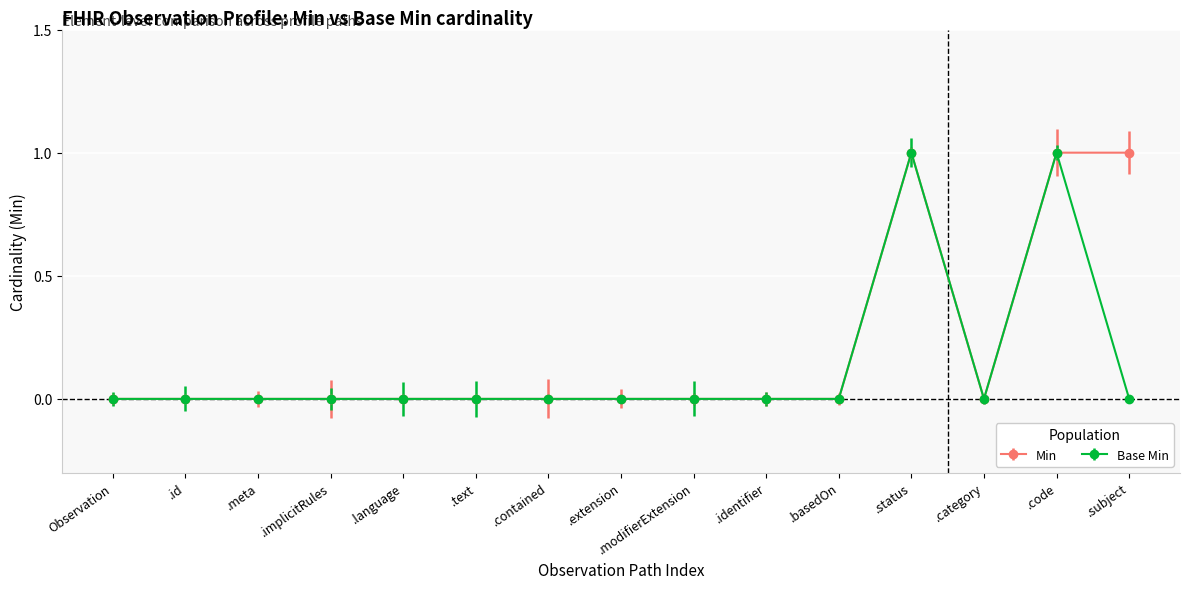

The value of Base Min at .modifierExtension is 0. True or false?

True